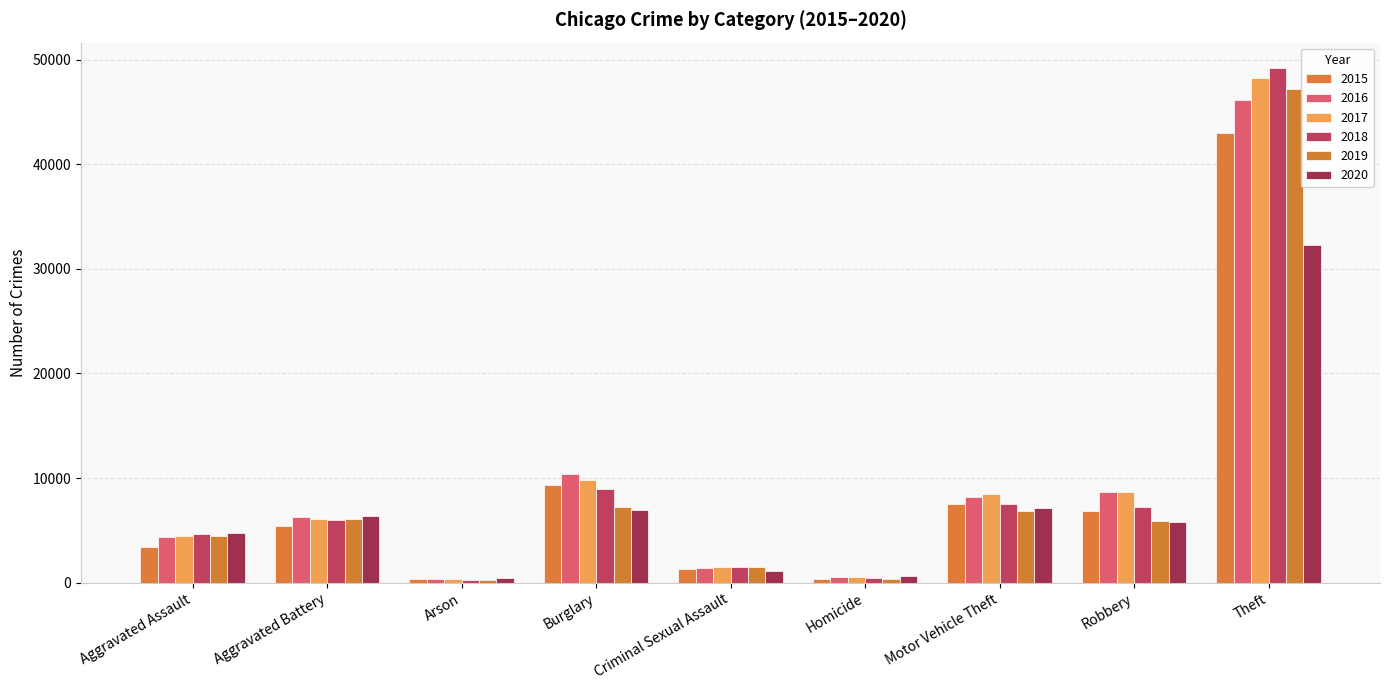

The value of 2017 at Burglary is 14474. True or false?

False